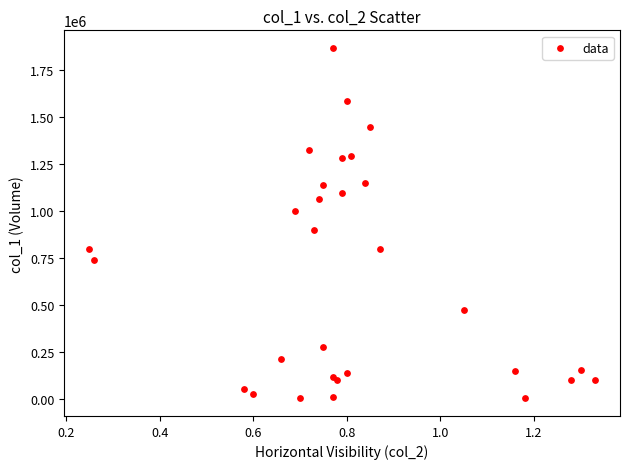

What Y value in the scatter plot is closest to 935500?

900000